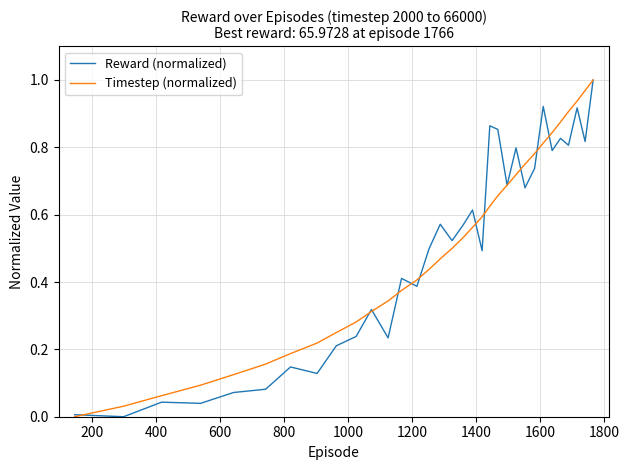

What are all the series names shown in the legend?

Reward (normalized), Timestep (normalized)